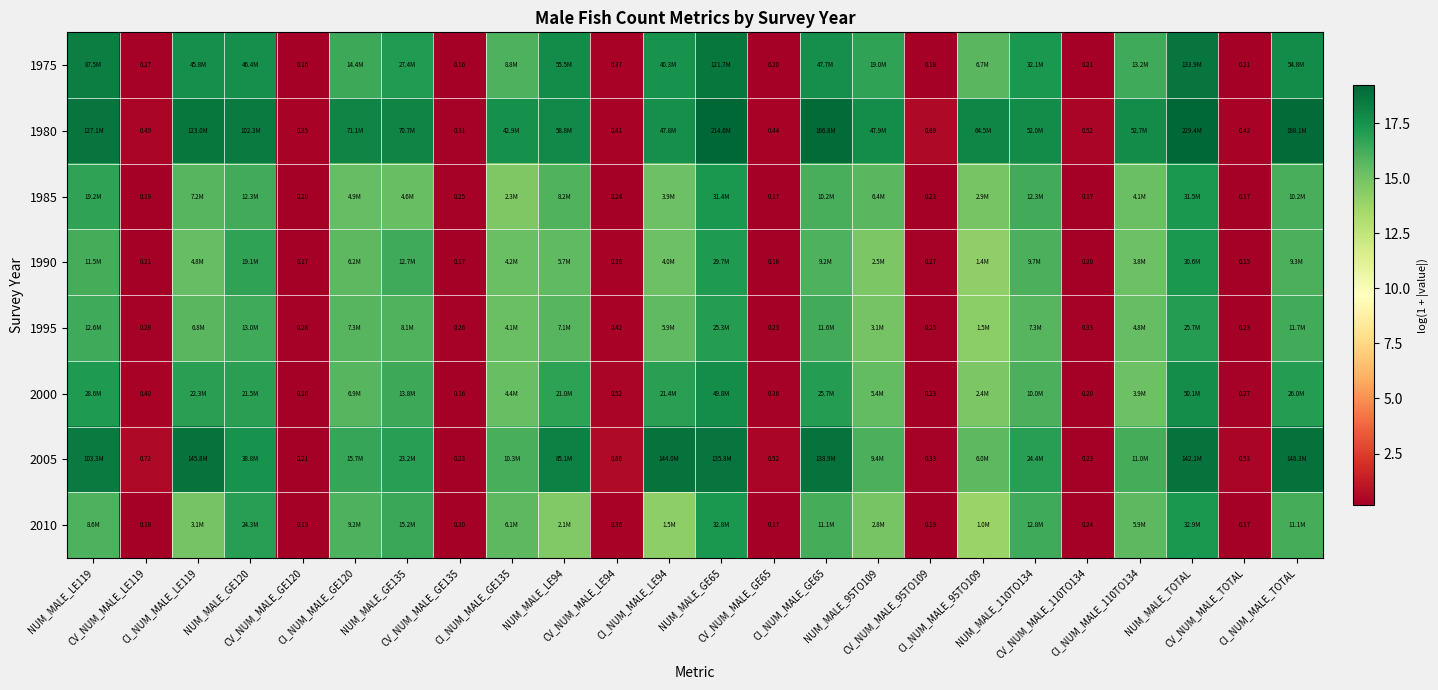

The 2000 series shows 15.2 at CI_NUM_MALE_110TO134. True or false?

True